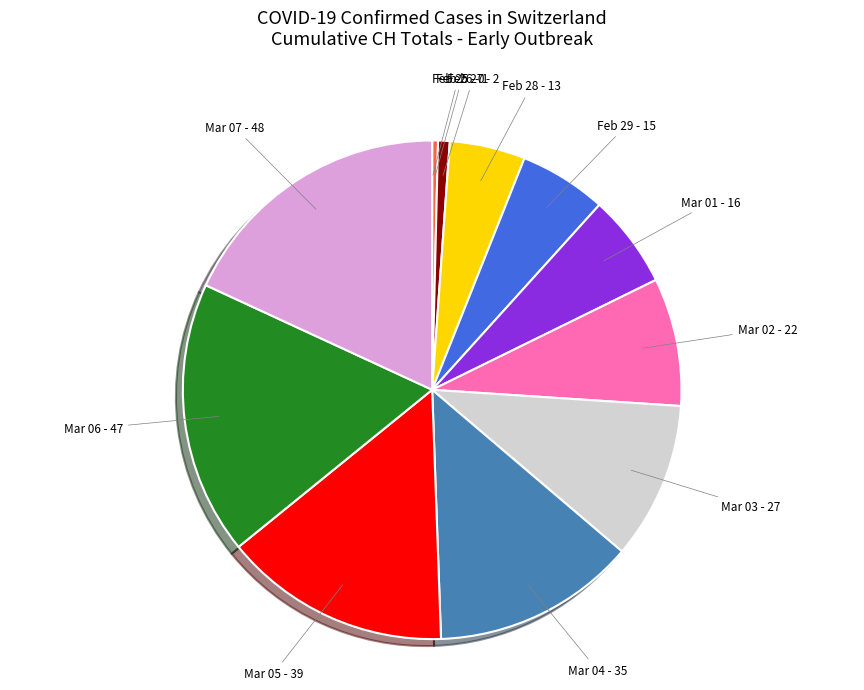

True or false: Feb 27 - 2 accounts for 9% of the total.

False